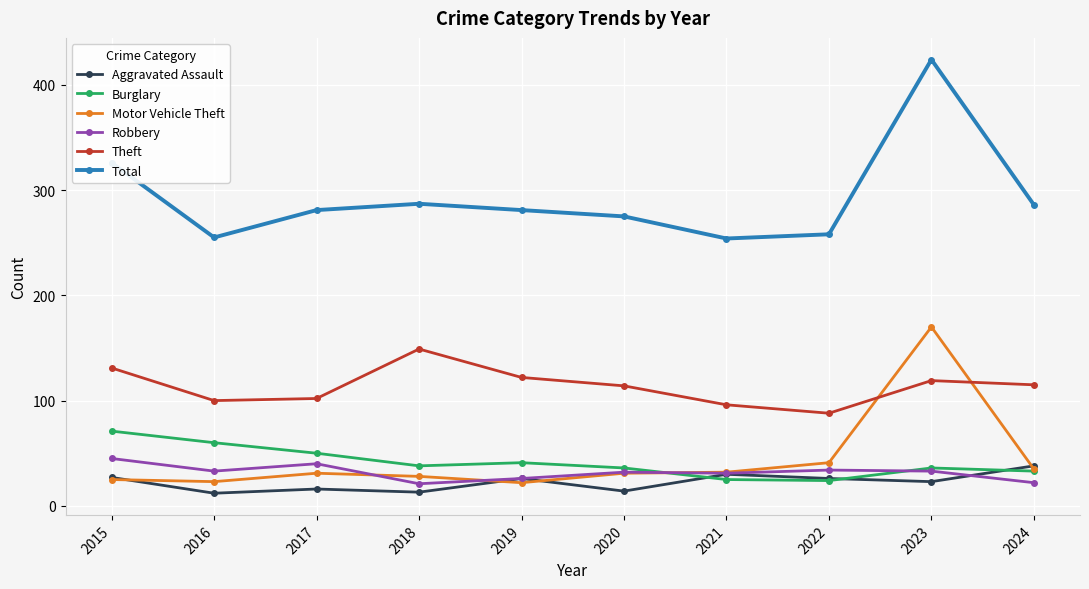

Between 2020 and 2023, which series saw the biggest shift?

Total